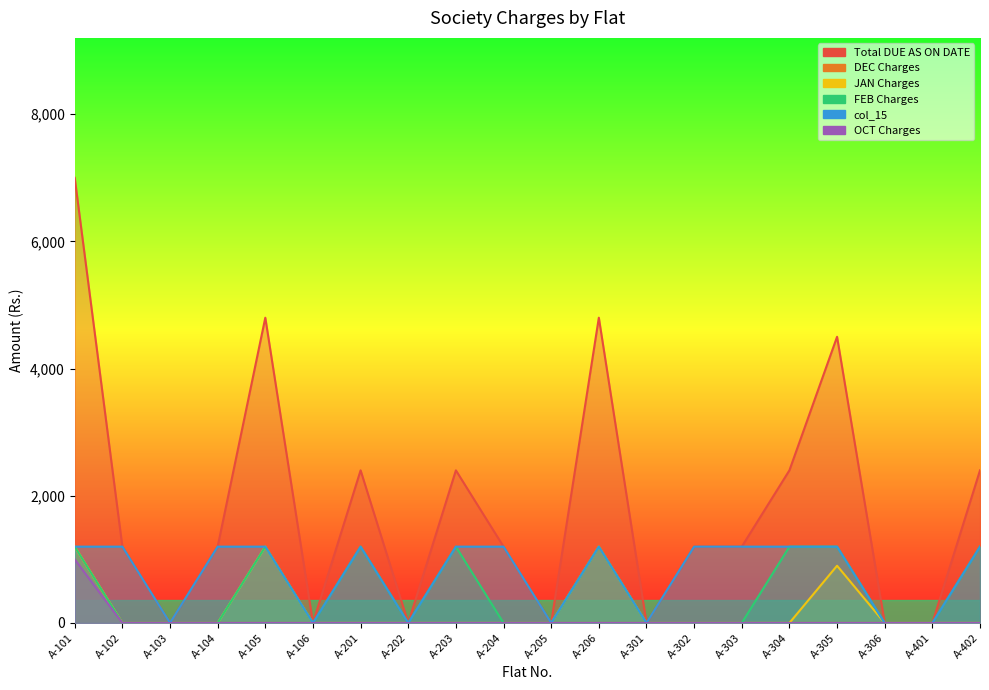

Which series has the largest total across all categories?

Total DUE AS ON DATE